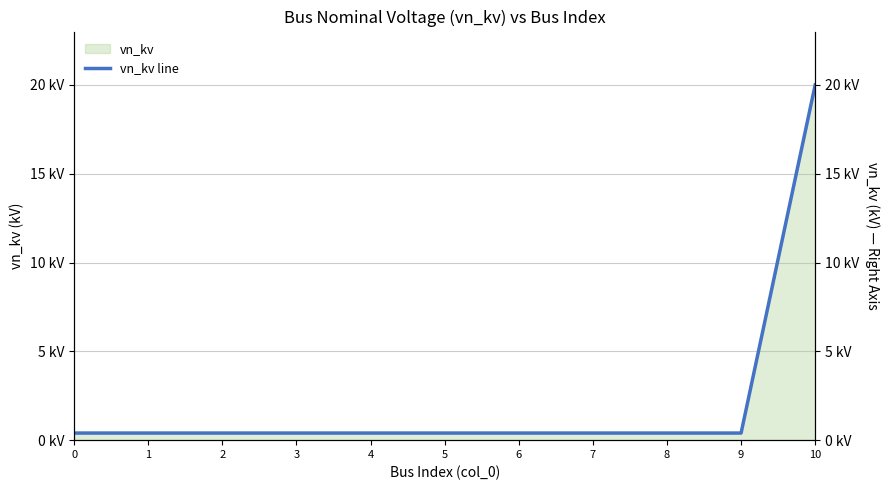

Reading left to right, transcribe all the data shown in this chart.

0=0.4	1=0.4	2=0.4	3=0.4	4=0.4	5=0.4	6=0.4	7=0.4	8=0.4	9=0.4	10=20.0